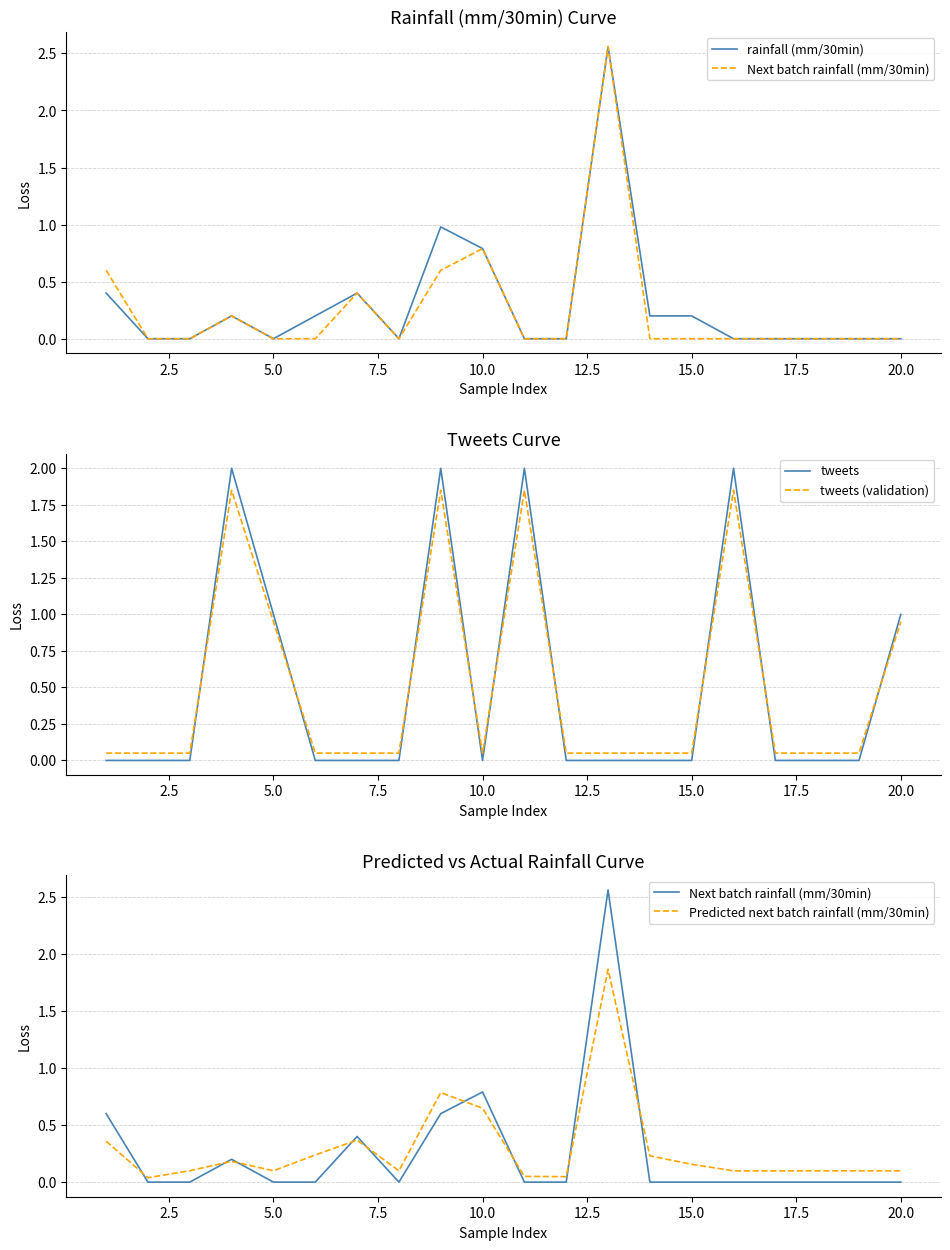

True or false: Predicted next batch rainfall (mm/30min) has more than 0 interior local peaks.

True